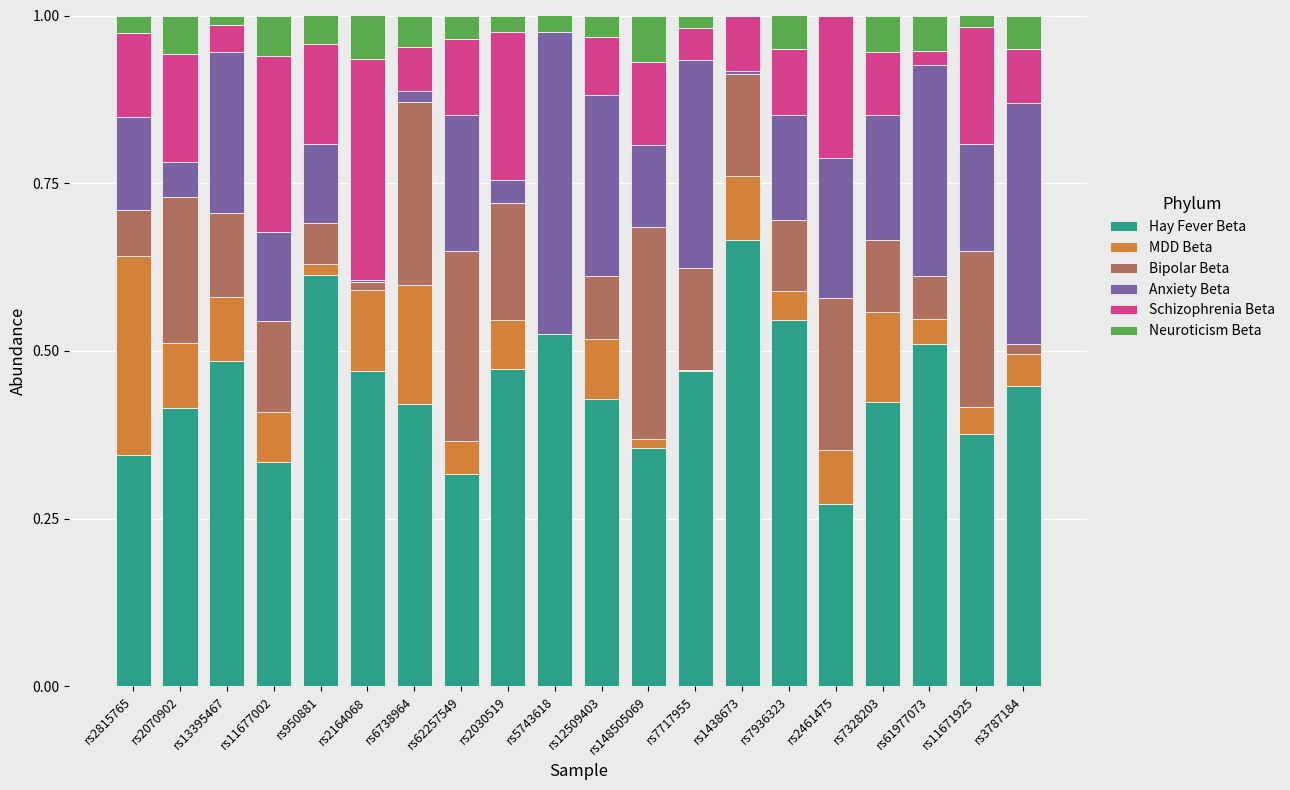

At which label does Hay Fever Beta reach its peak?

rs1438673